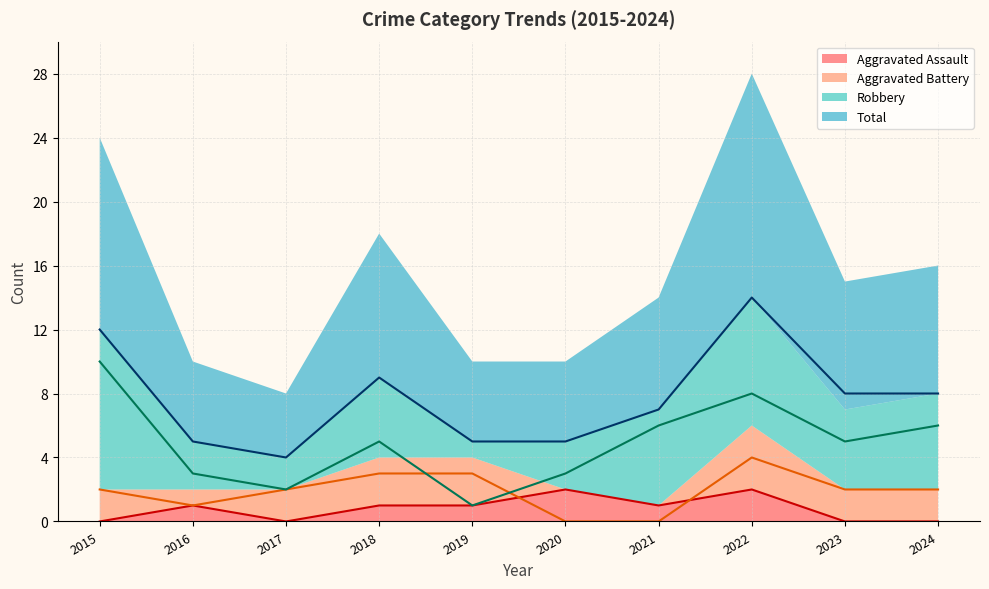

How many lines are shown in the chart?

4